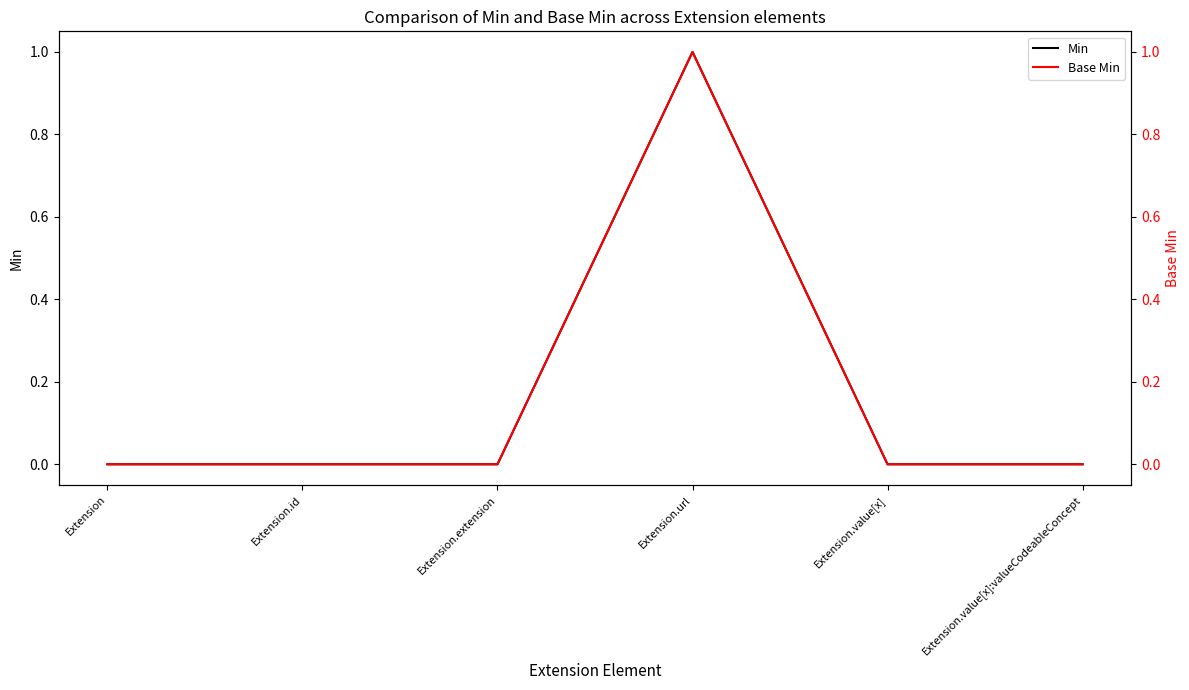

What is the difference between the maximum and minimum values in the Min series?

1